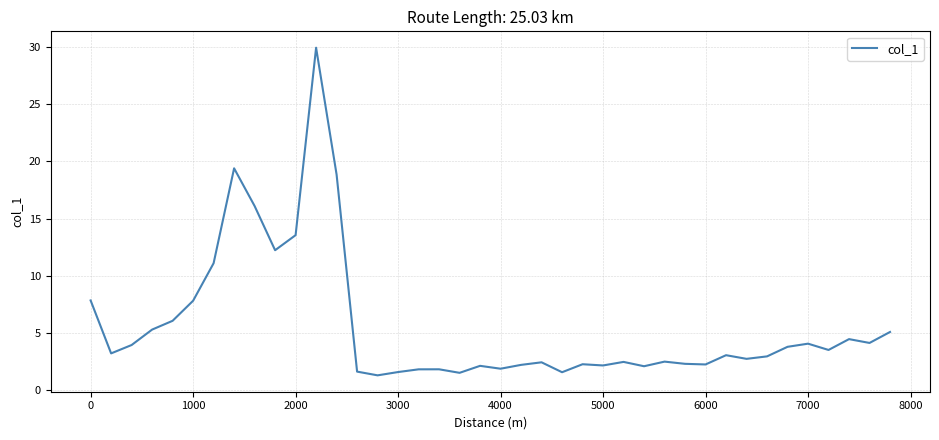

What is the difference between the second highest and second lowest values?

17.8